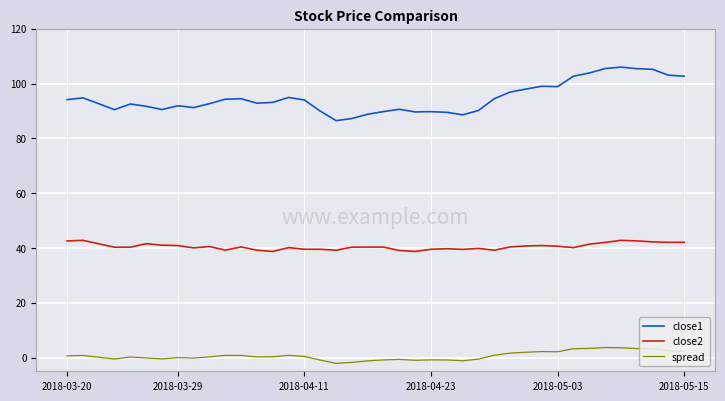

What is the highest value of the close2 series?

42.8